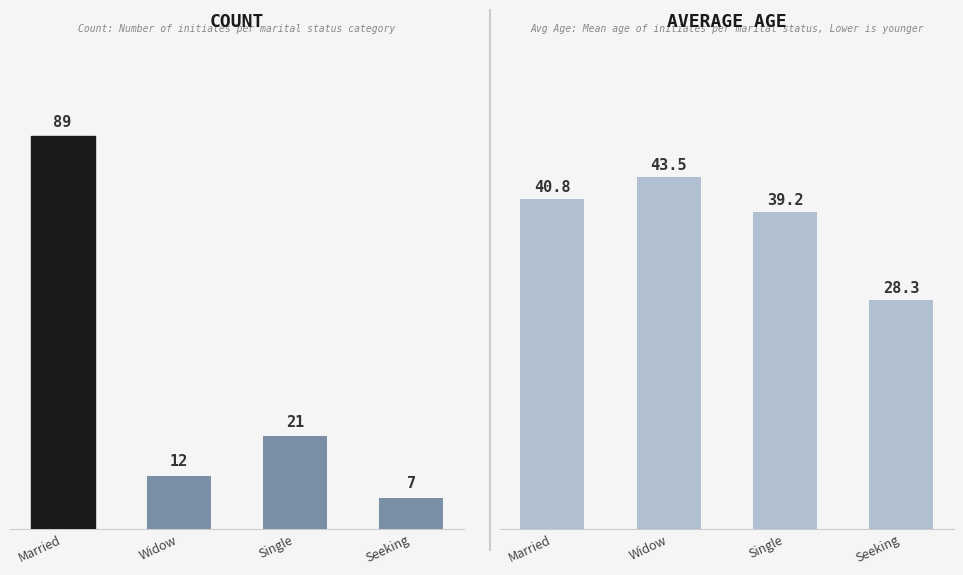

Where is Count nearest to the value 48?

Single